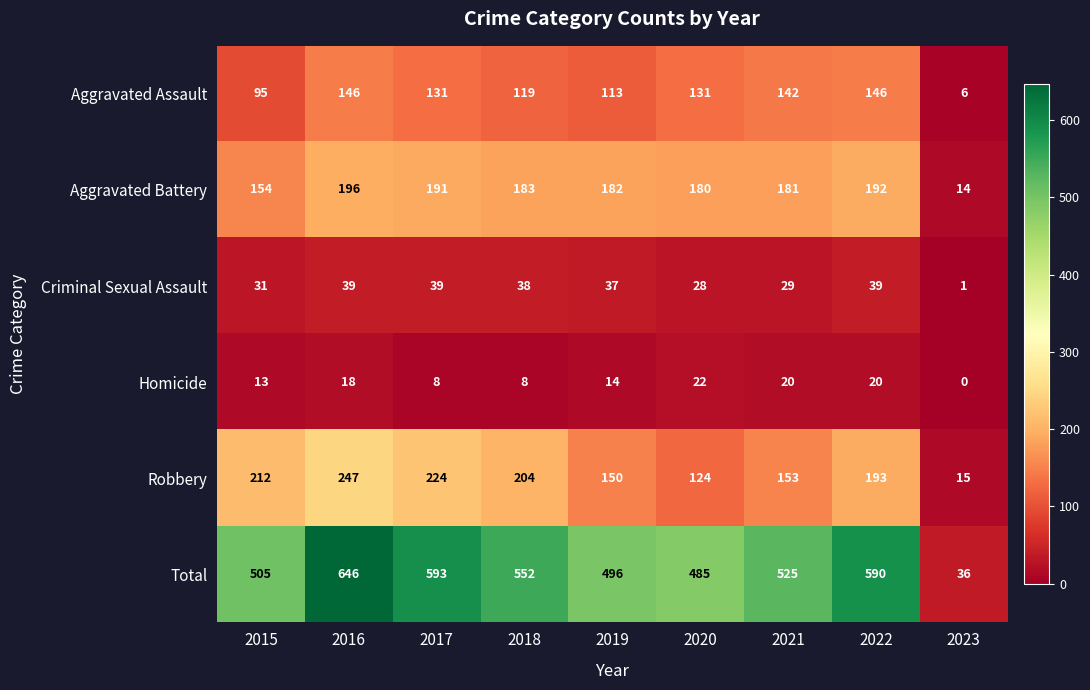

What is the sum of the Homicide values at 2017 and 2021?

28